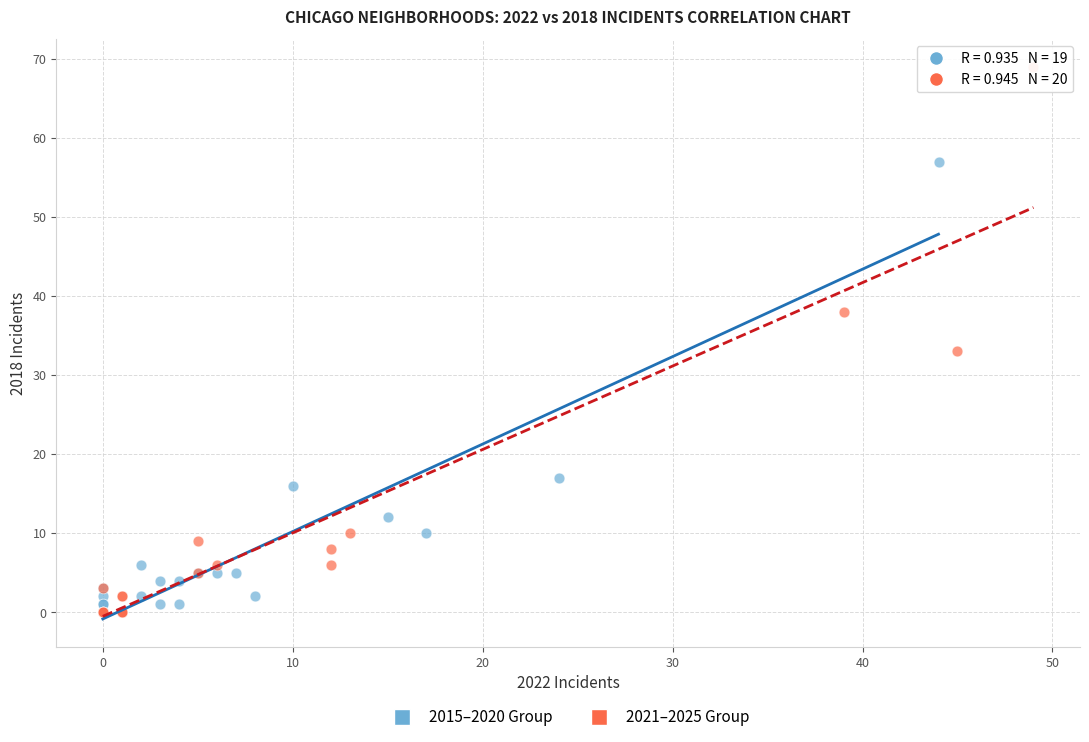

Which series contains the lowest Y value?

2021–2025 Group